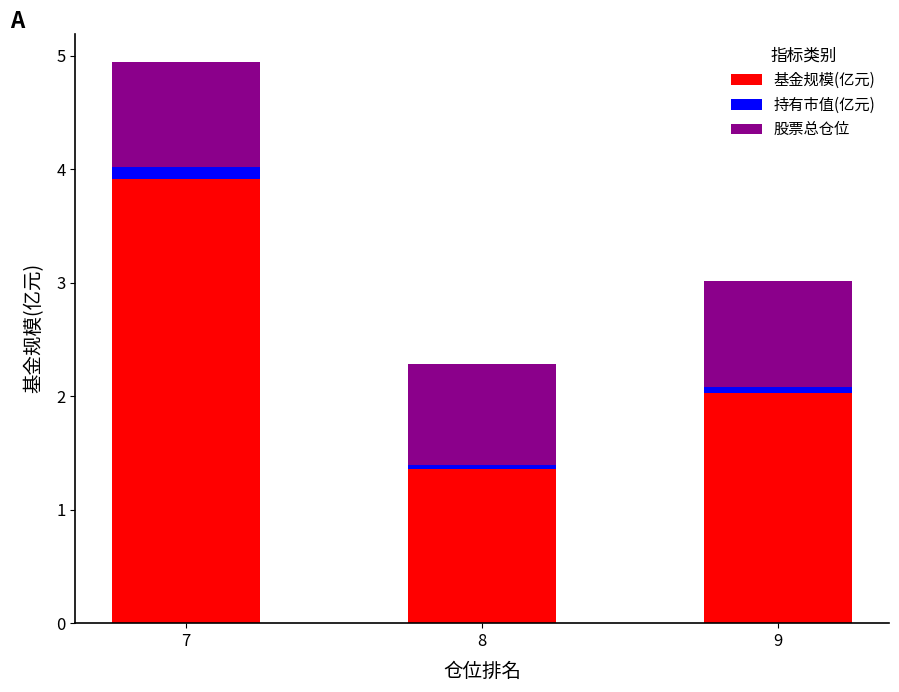

Are the bars grouped side by side (vs. stacked)?

No